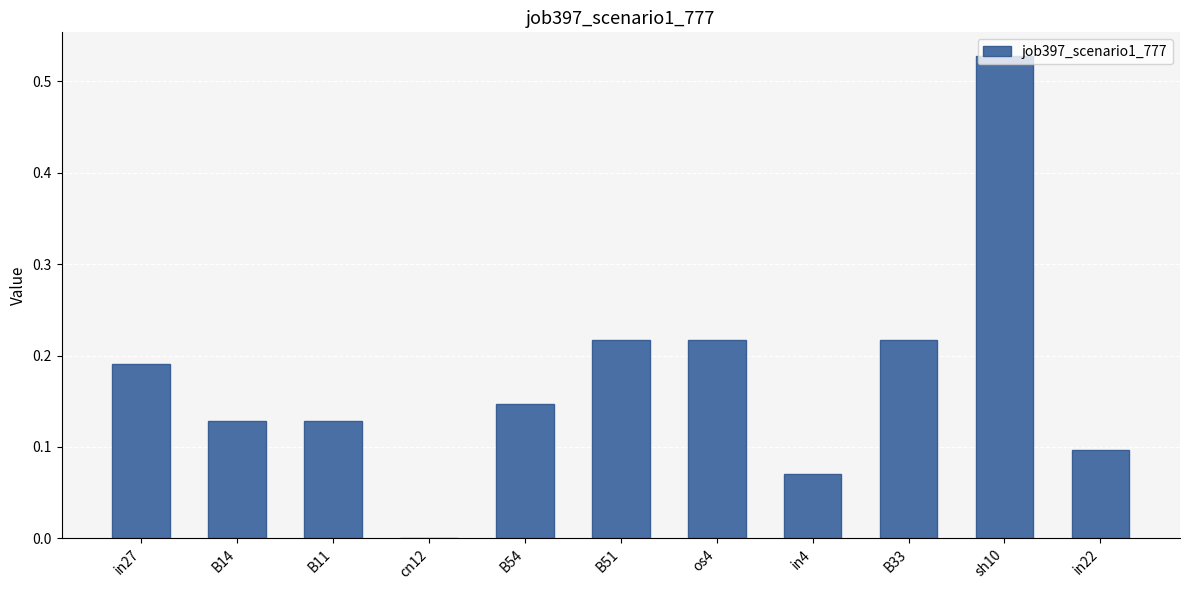

True or false: the data shows 0.1 at B51.

False